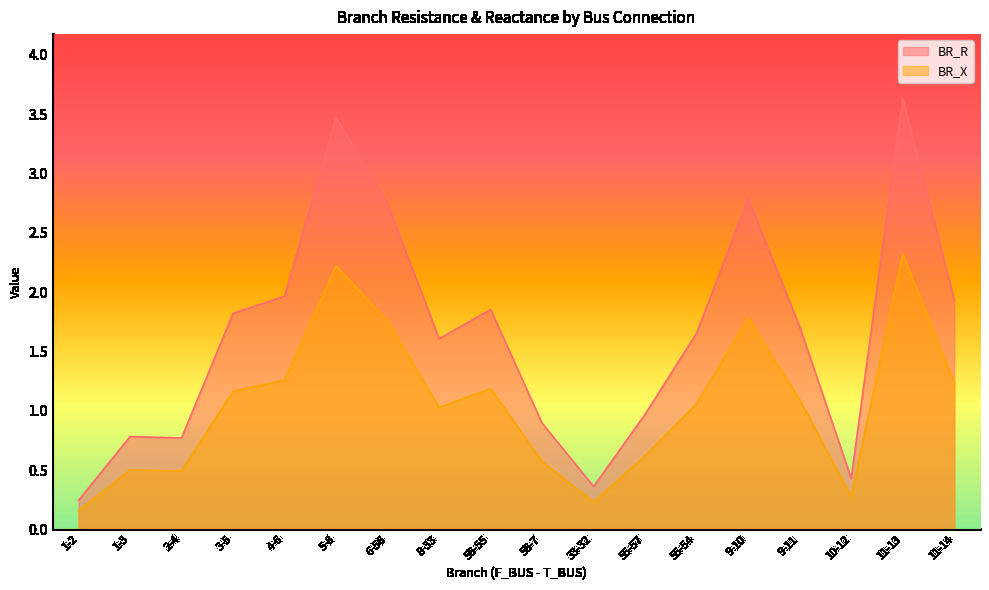

True or false: BR_X and BR_R cross at least once.

False